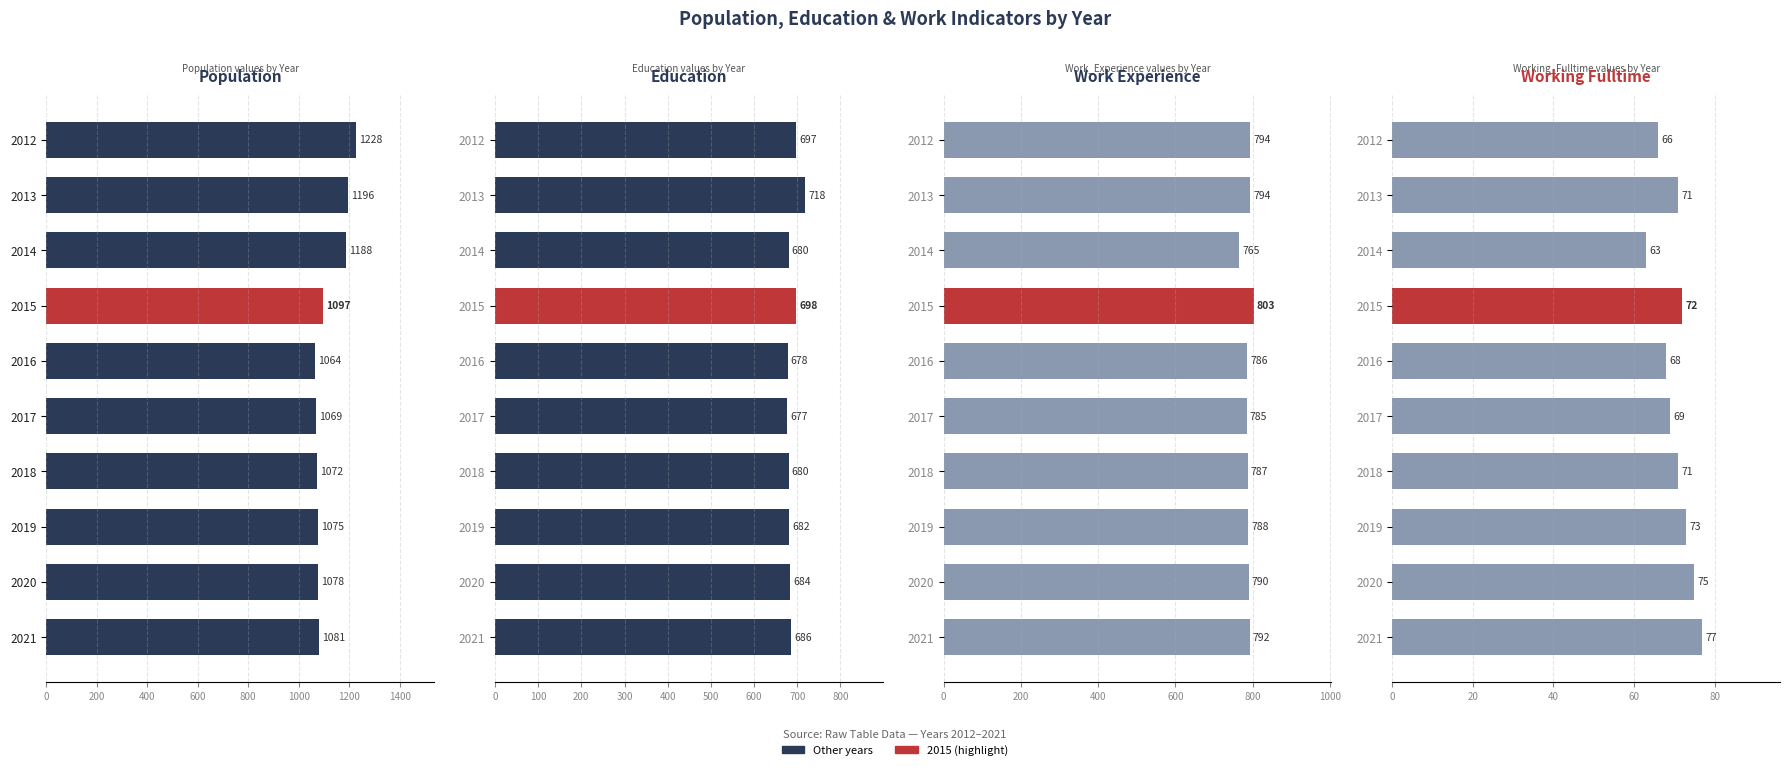

Which has a higher value, 2019 or 2018?

2019